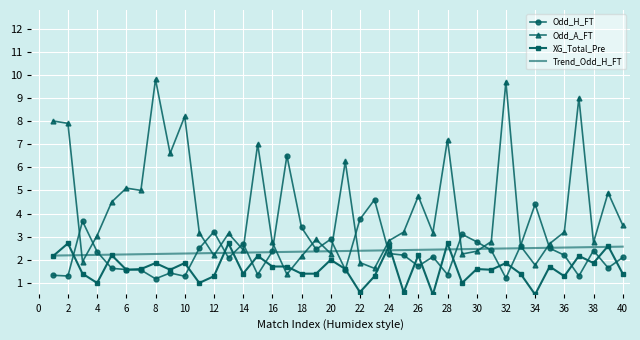

Which series has the largest total across all categories?

Odd_A_FT